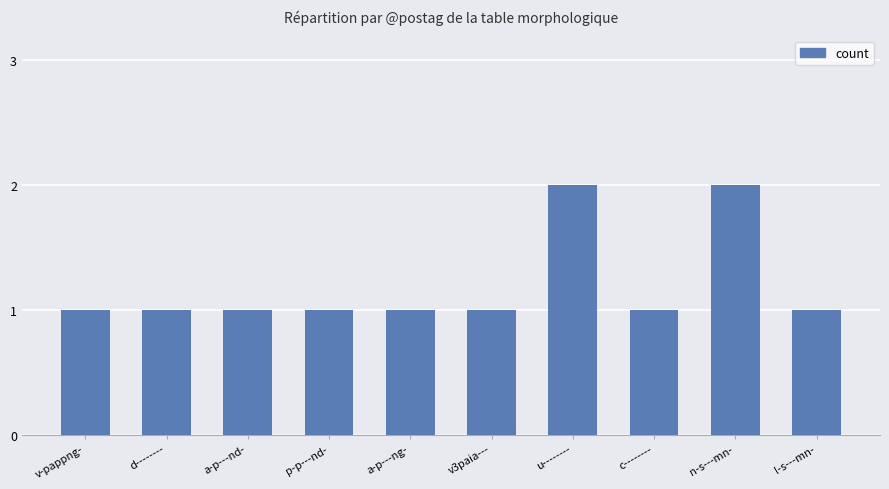

Approximately how many times larger is the value at u-------- compared to l-s---mn-?

2.0